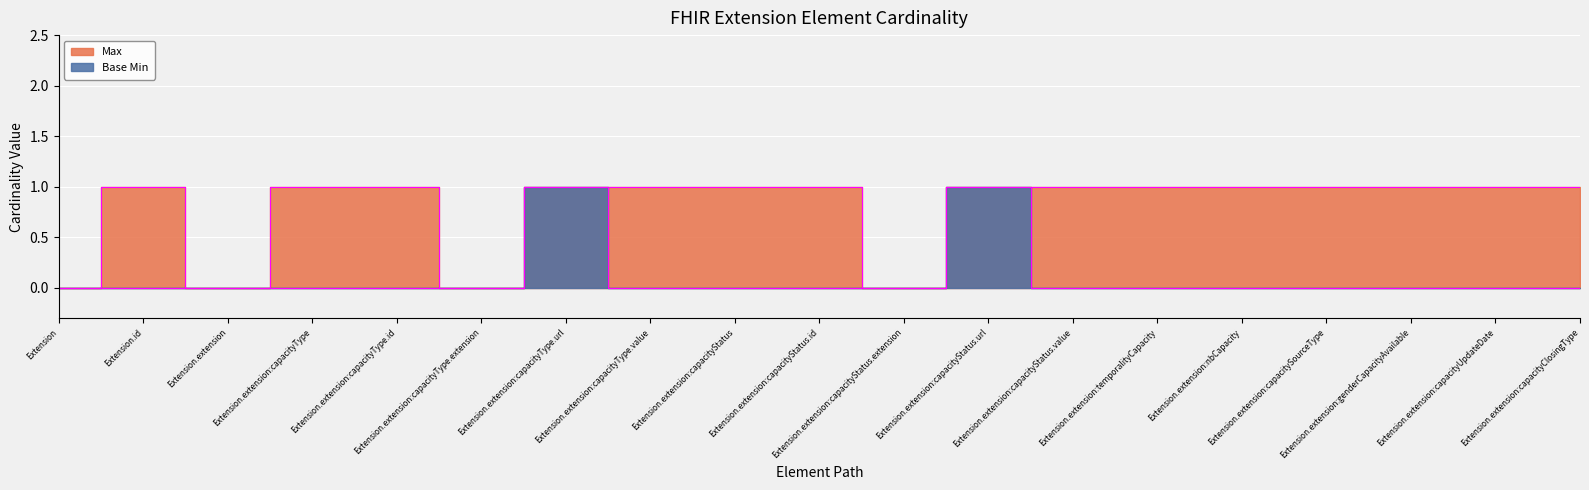

True or false: Max has more than 2 interior local peaks.

False